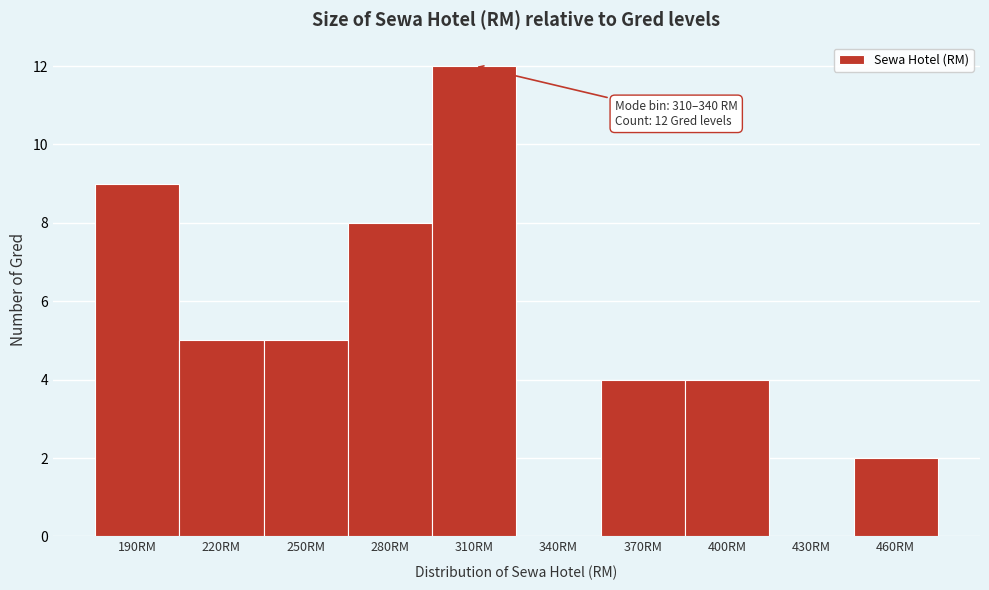

Reading left to right, list all the values displayed in this chart.

190RM=9	220RM=5	250RM=5	280RM=8	310RM=12	340RM=0	370RM=4	400RM=4	430RM=0	460RM=2